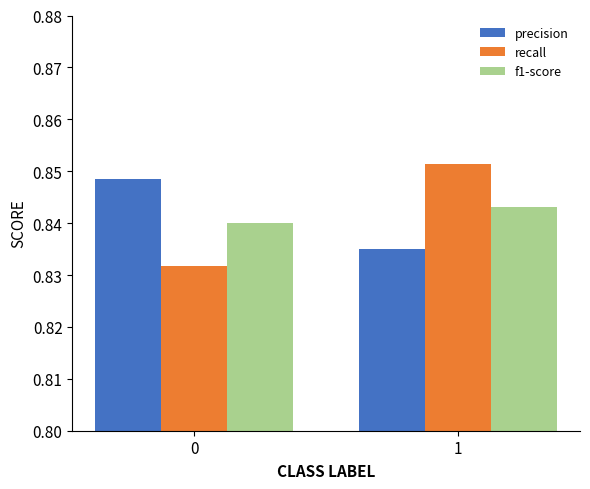

The value of f1-score at 0 is 1.4. True or false?

False